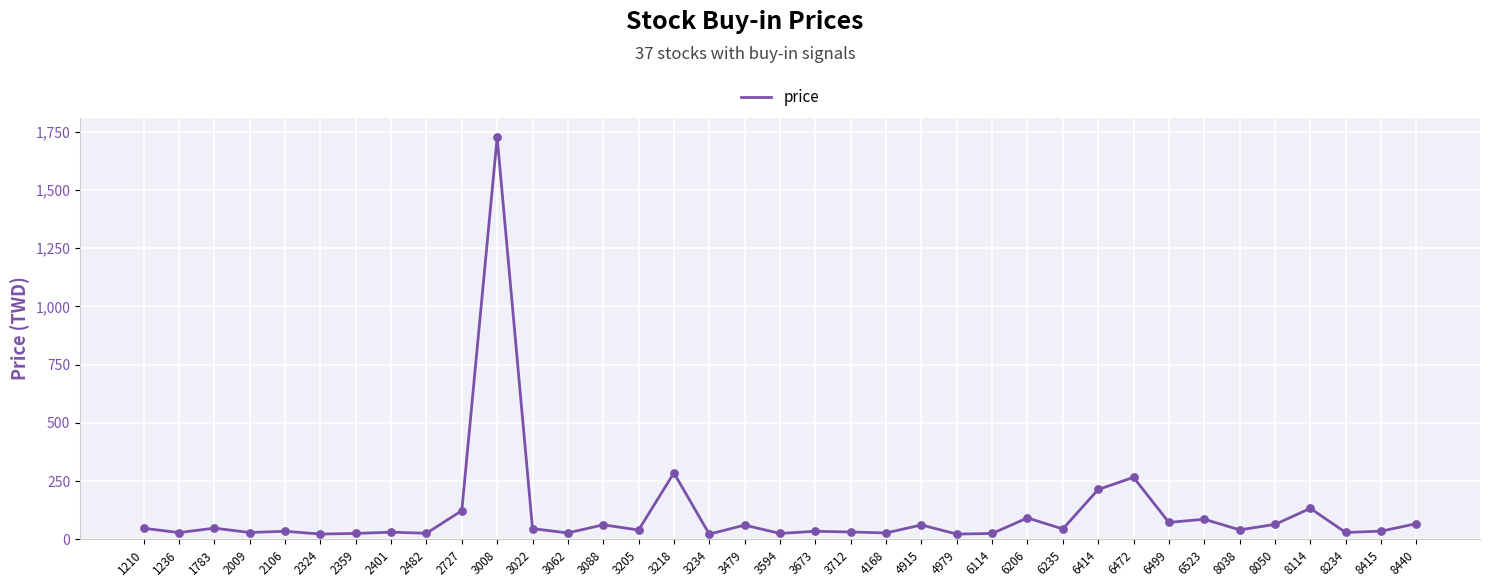

Which category has the highest value across all series?

3008